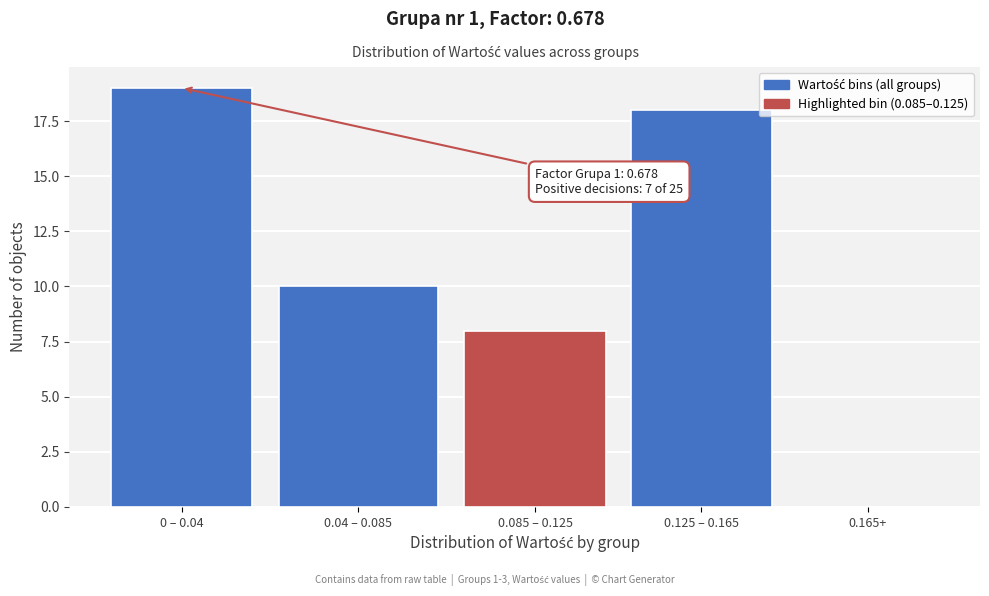

Reading left to right, transcribe all the data shown in this chart.

0 – 0.04=19	0.04 – 0.085=10	0.085 – 0.125=8	0.125 – 0.165=18	0.165+=0